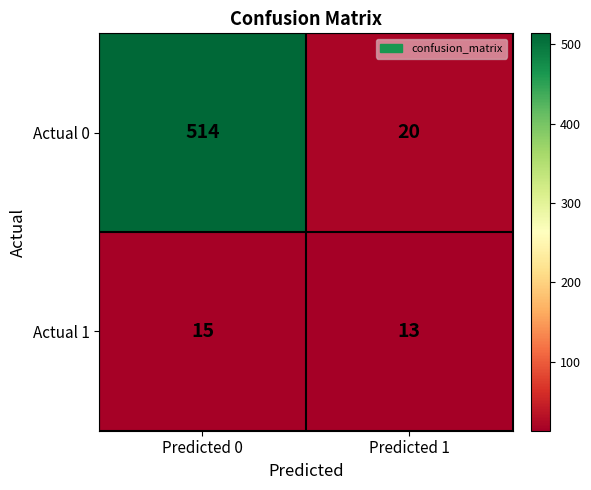

What is the sum of all Actual 1 values?

28